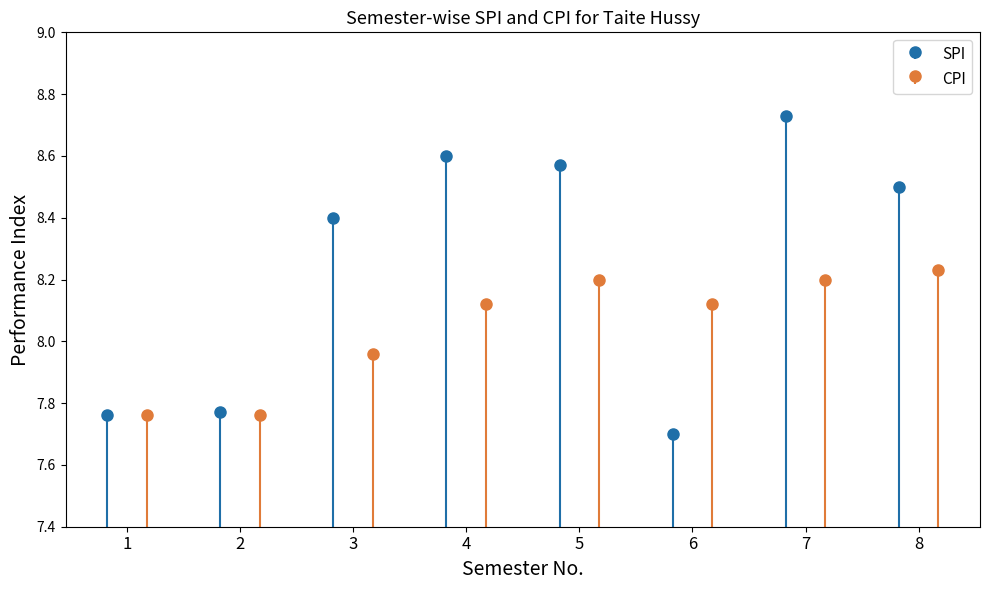

Is it true that SPI equals 8.7 at 7?

True